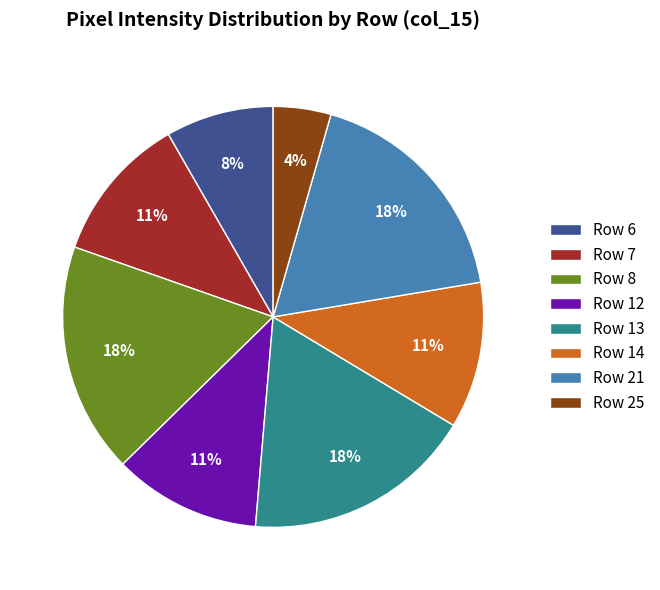

How many slices are in this pie chart?

8